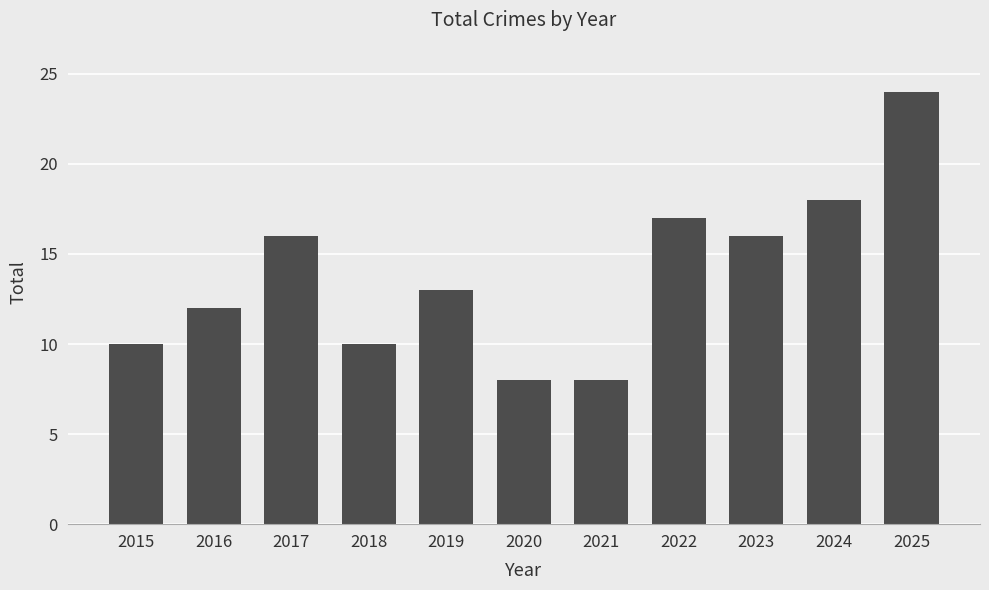

What value does the data have at 2018, to the nearest 10?

10